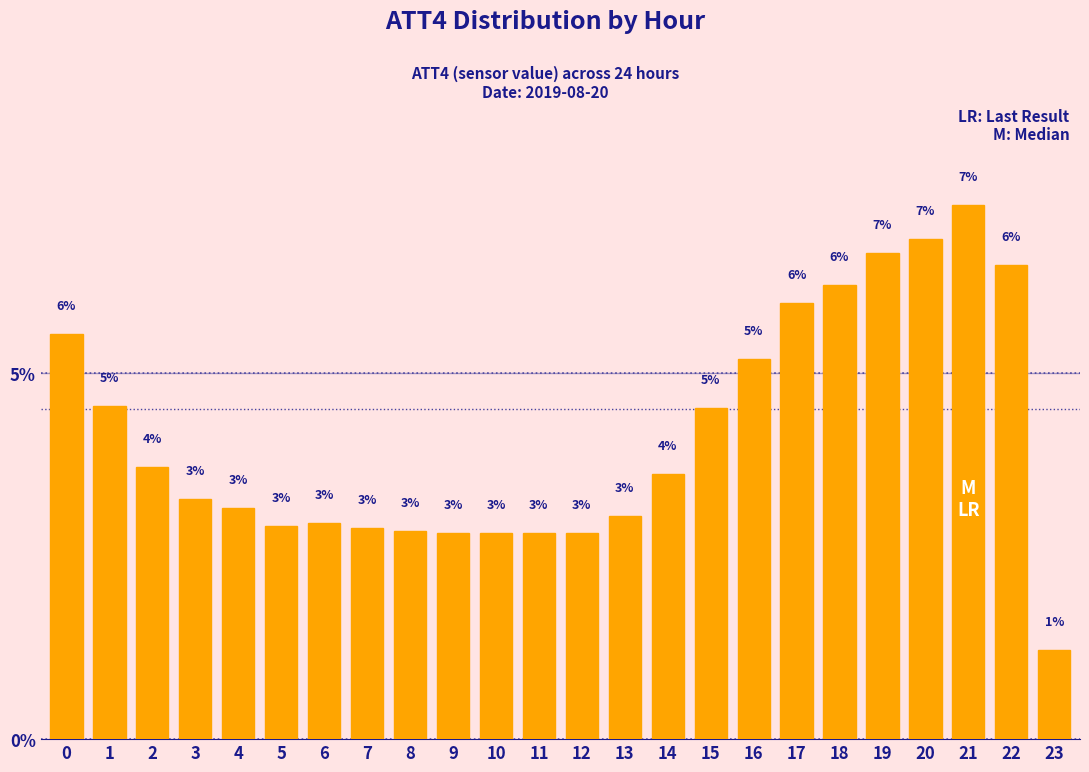

Does the chart contain any negative values?

No